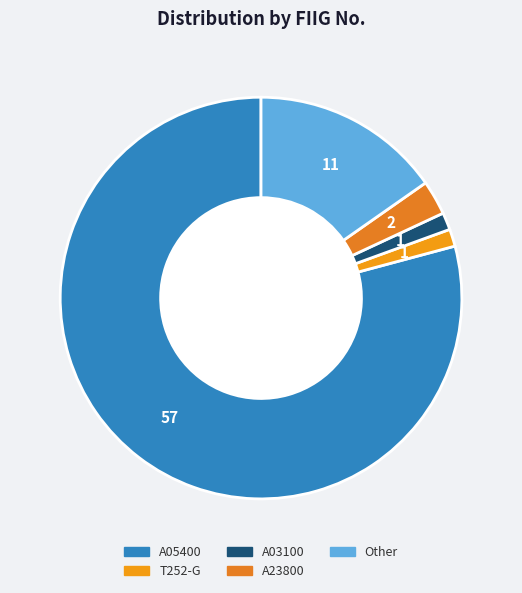

Count the number of slices in the pie.

5